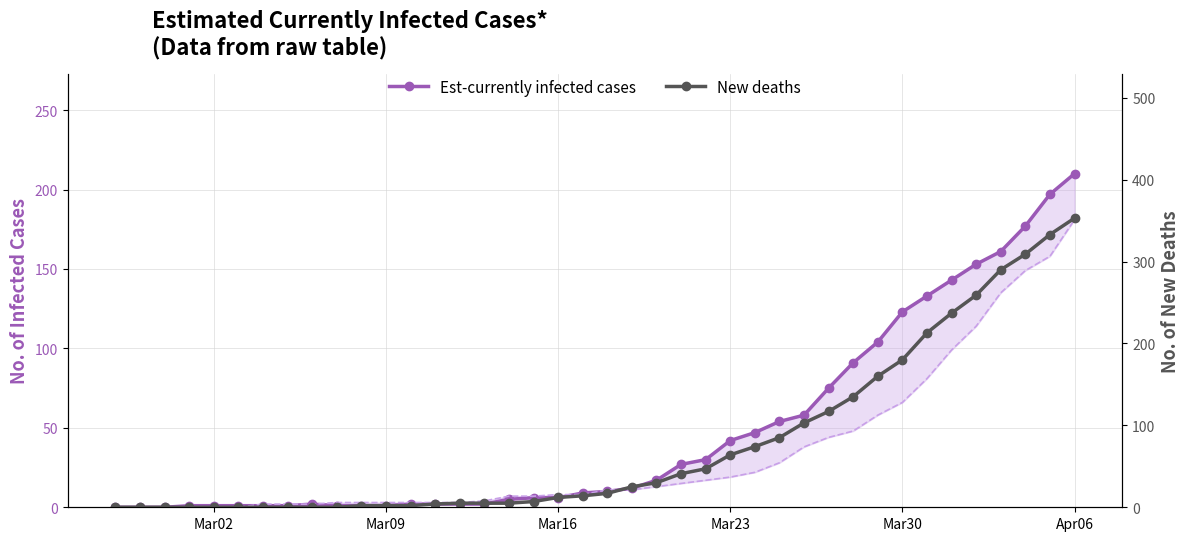

Reading left to right, what are all the values shown in this chart?

Est-currently infected cases: 0	0	0	1	1	1	1	1	2	1	1	1	2	2	2	2	5	6	6	9	10	12	17	27	30	42	47	54	58	75	91	104	123	133	143	153	161	177	197	210
New deaths: 0	0	0	0	0	0	0	0	0	0	2	2	2	4	5	5	5	7	12	14	17	25	30	41	47	64	74	85	103	117	135	160	180	213	237	259	290	309	333	353